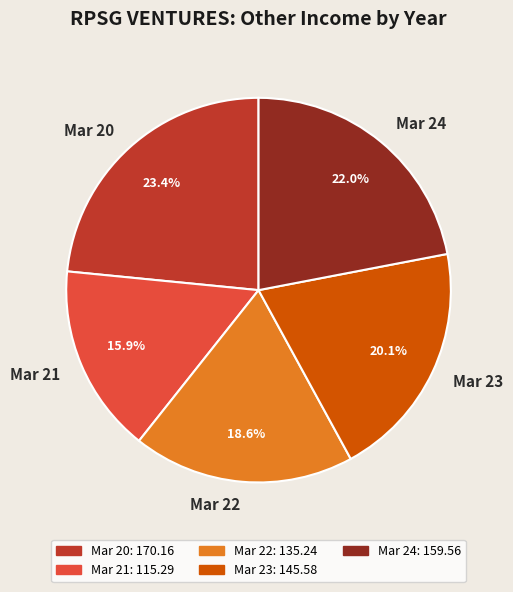

To the nearest percent, what is the combined percentage of Mar 23 and Mar 21?

36%